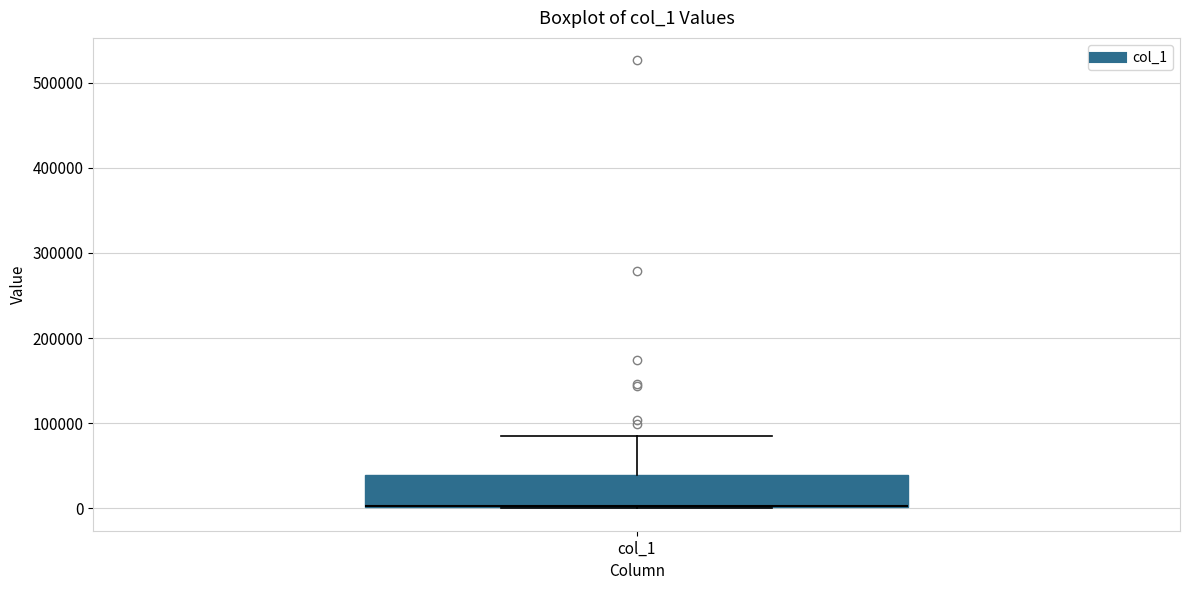

Where does the upper whisker of the box for col_1 end on the y-axis? The values are not printed on the chart, so give them approximately, as read against the axis.

90000